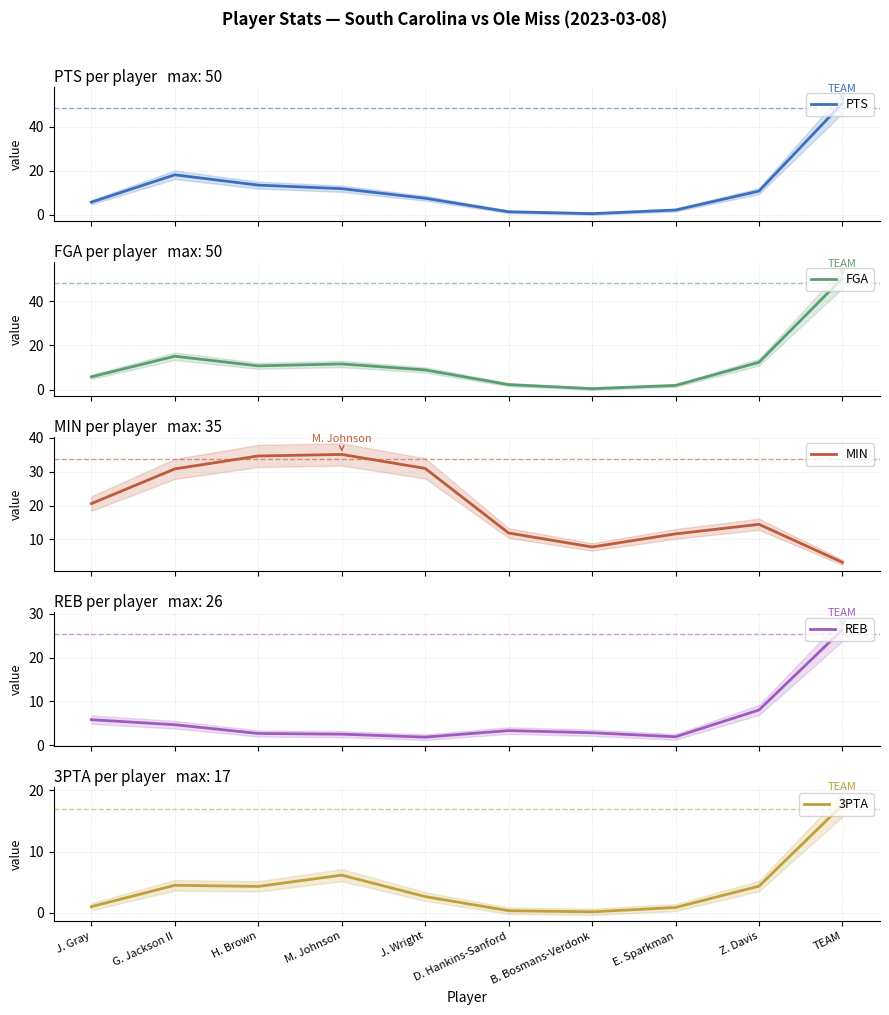

Where is FGA nearest to the value 25?

G. Jackson II